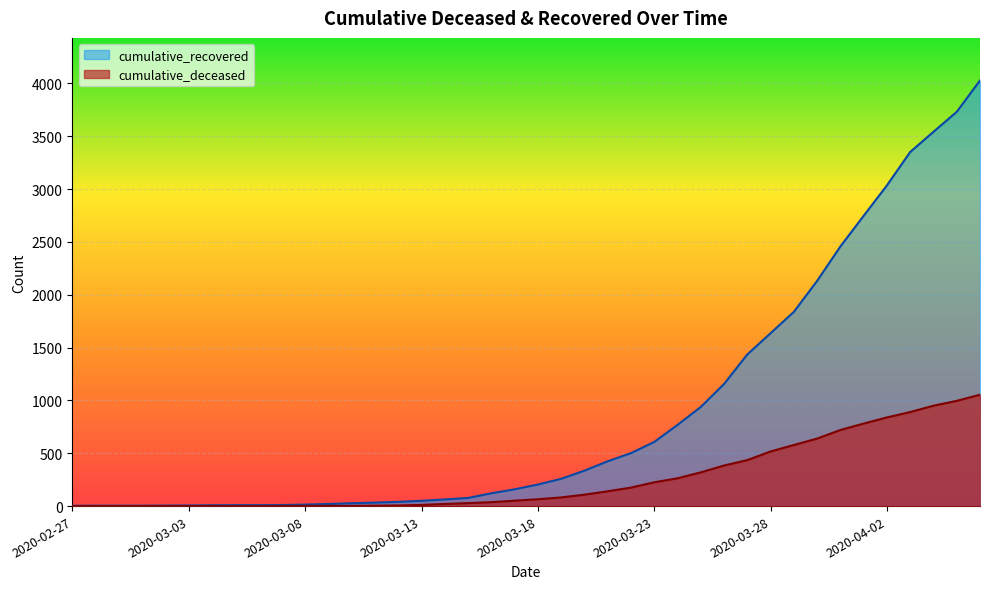

True or false: cumulative_recovered and cumulative_deceased cross at least once.

False